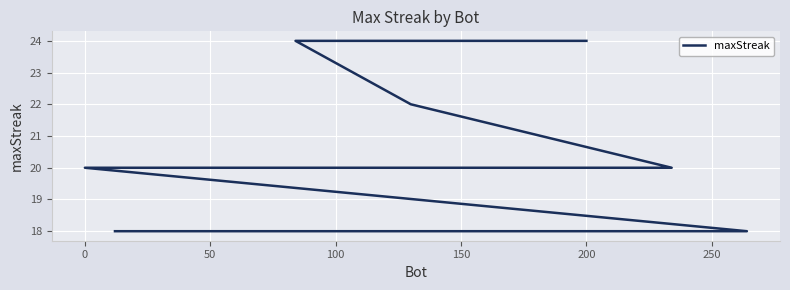

True or false: there are more than 0 points higher than both neighbors.

False